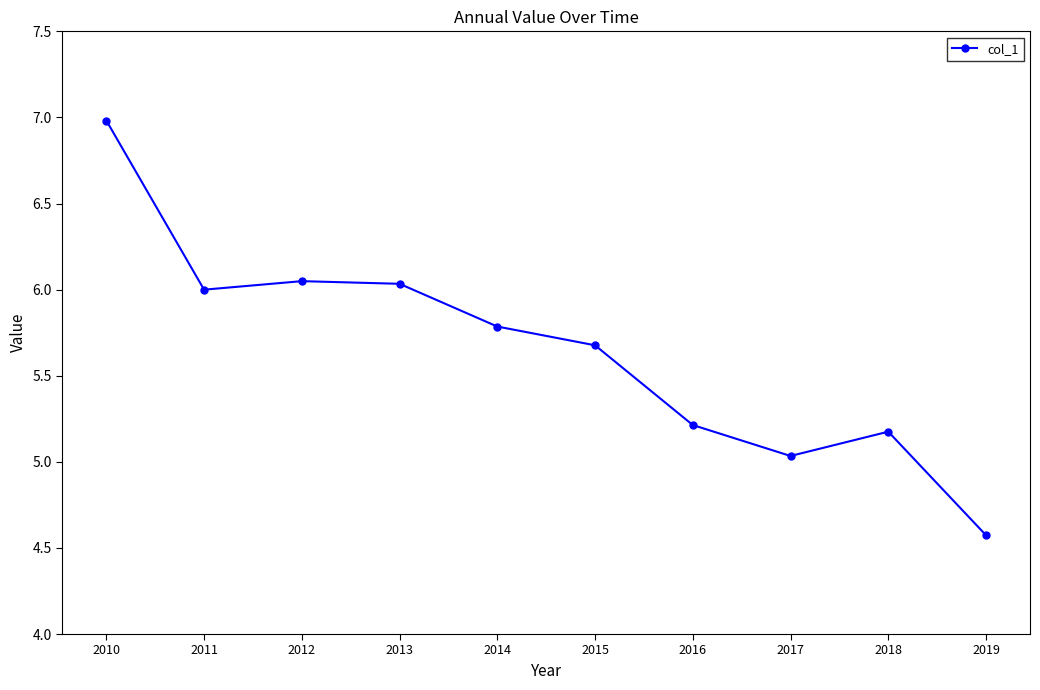

At which category does the chart reach its peak across all series?

2010